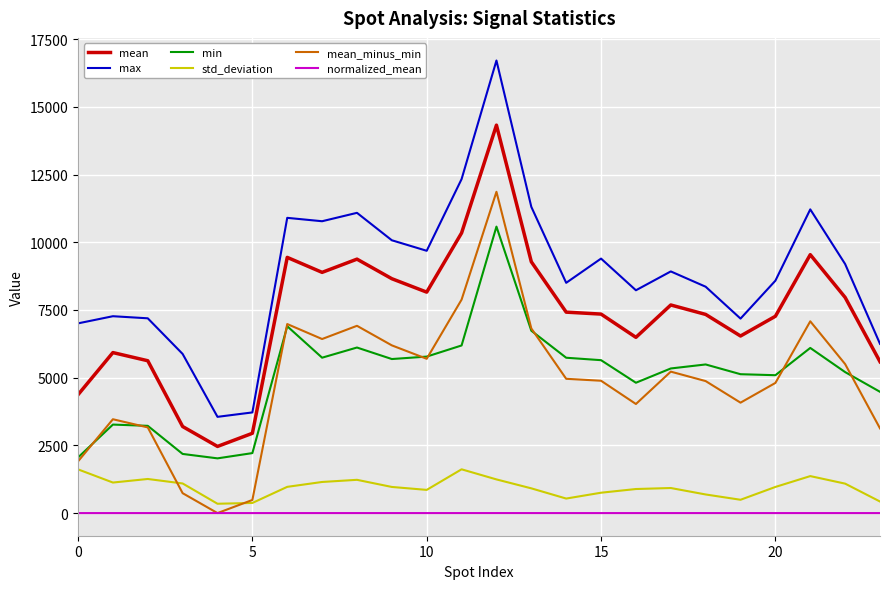

True or false: std_deviation and max cross at least once.

False